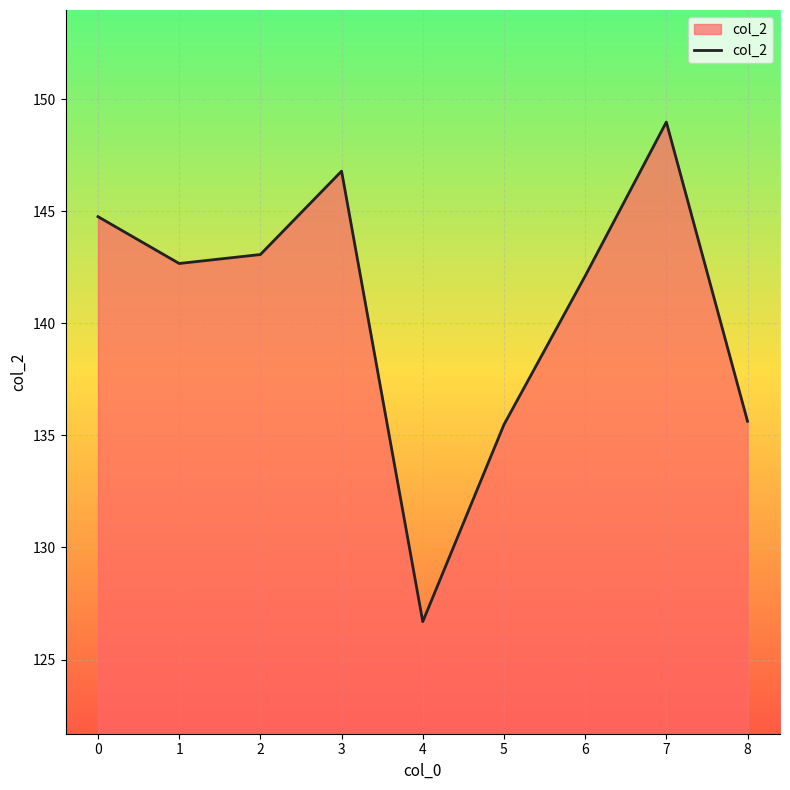

What is the maximum value shown in the chart?

149.0